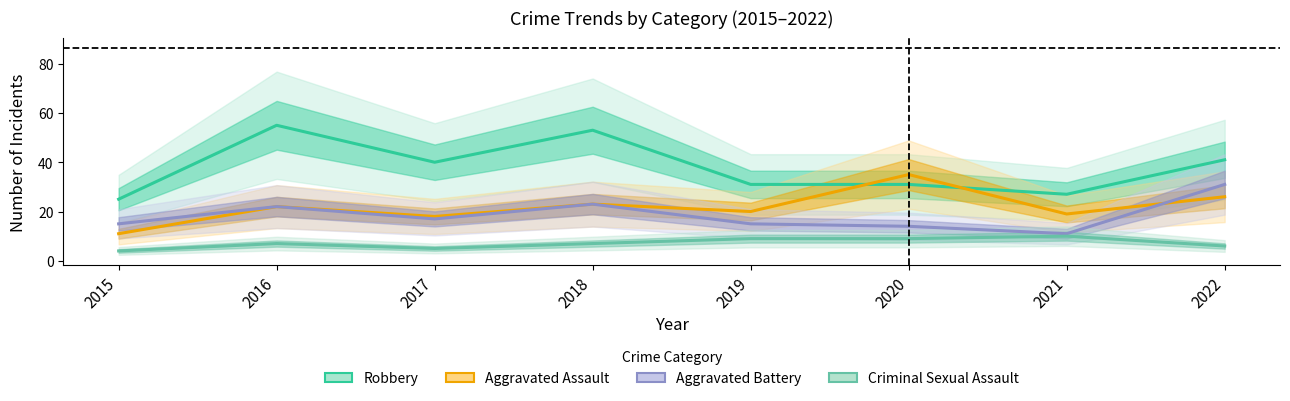

What is the difference between the highest and lowest values at 2017?

35